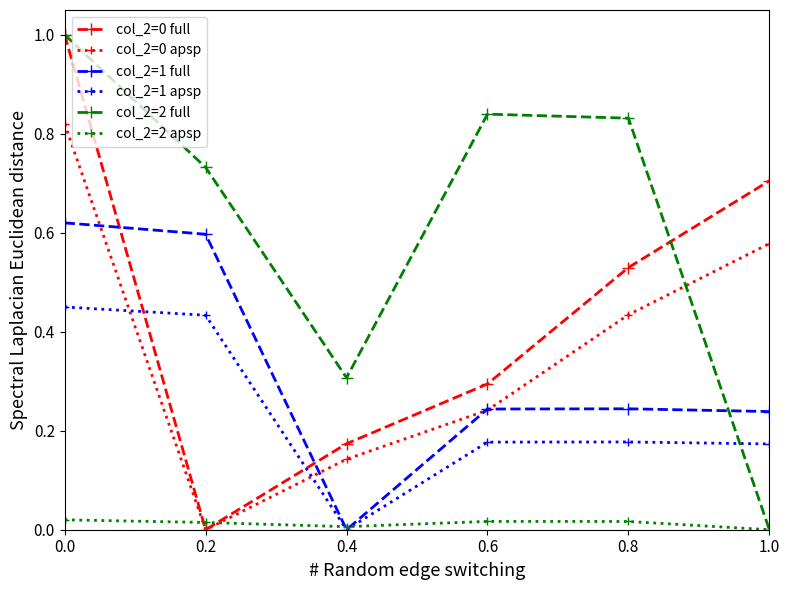

The value of col_2=2 full at 1.0 is 0.0. True or false?

True